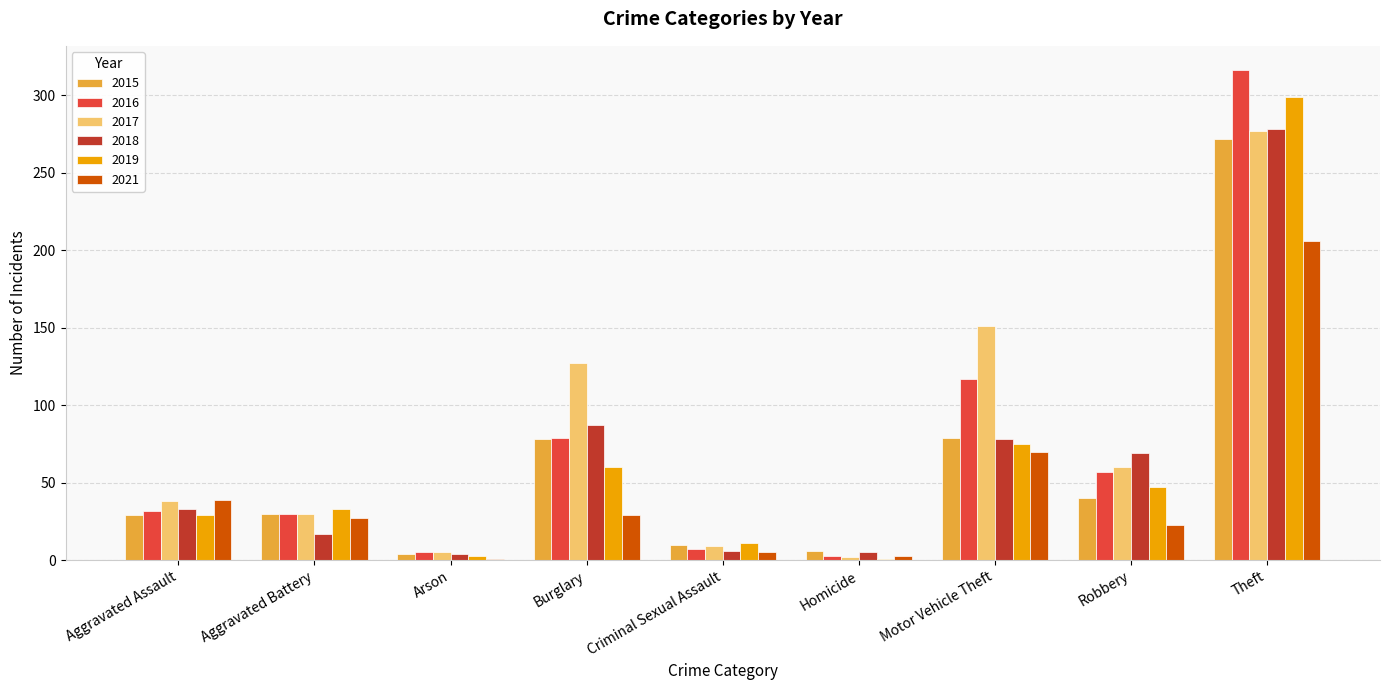

Which series has the largest range (max minus min)?

2016